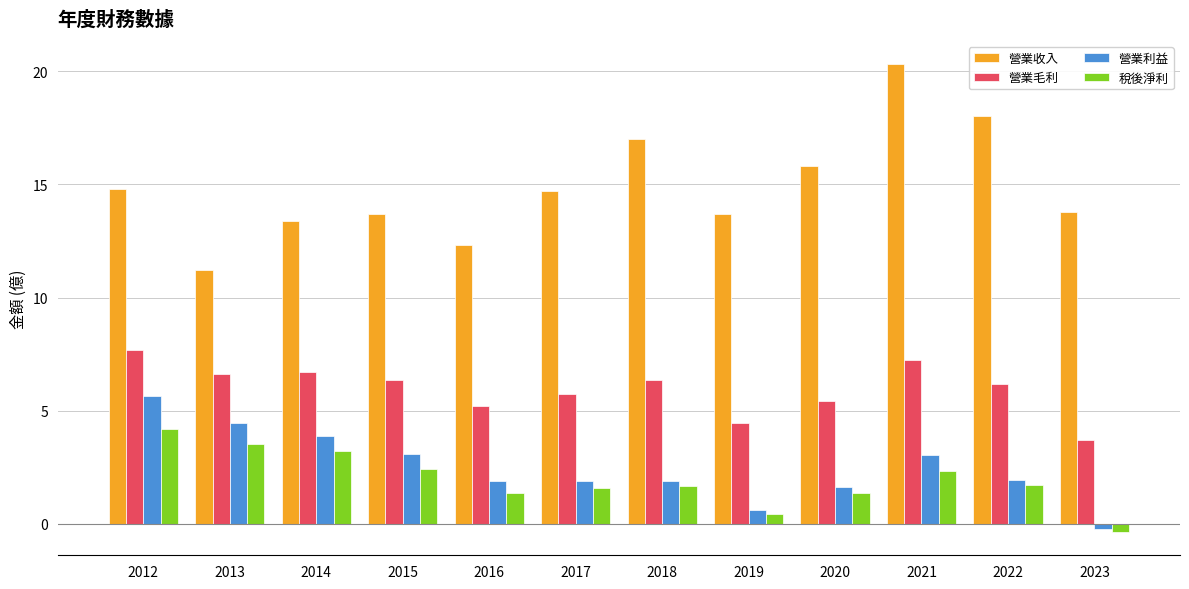

How many groups of bars are there?

12